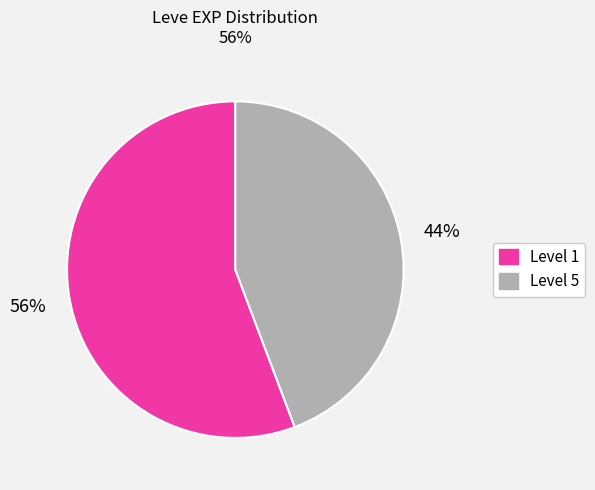

To the nearest percent, what portion does Level 5 represent?

44%